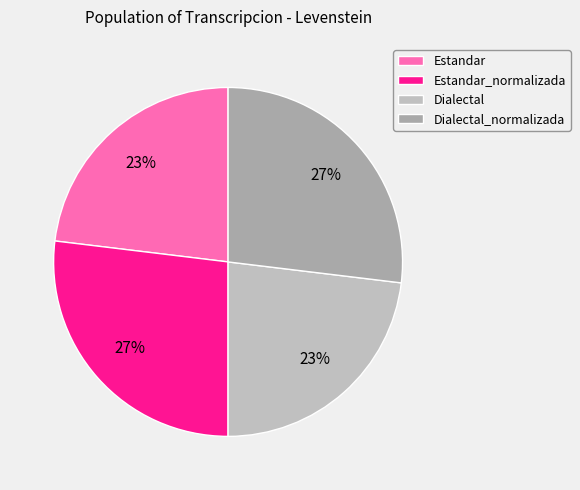

How many segments does this pie chart have?

4